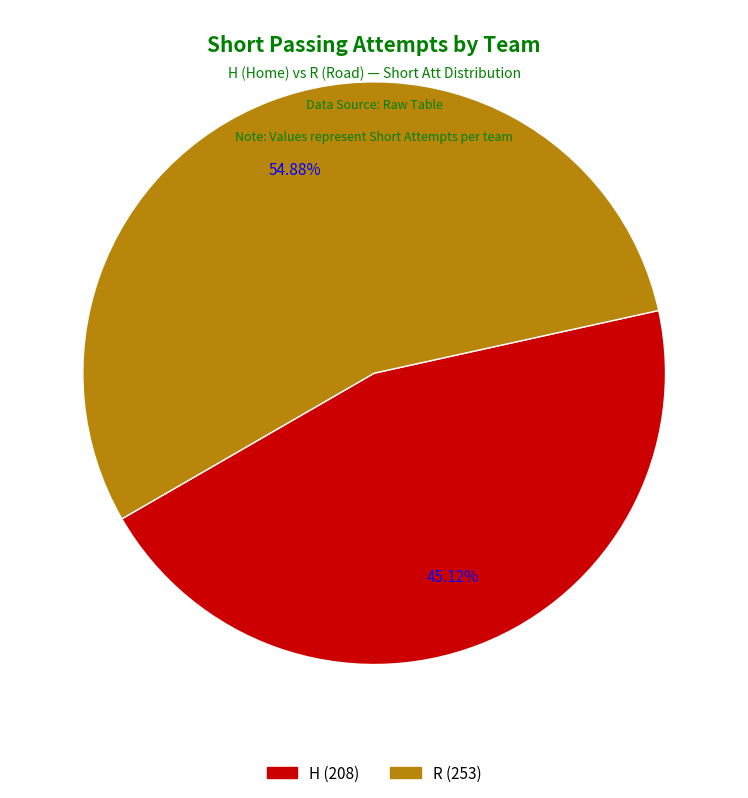

How many segments does this pie chart have?

2